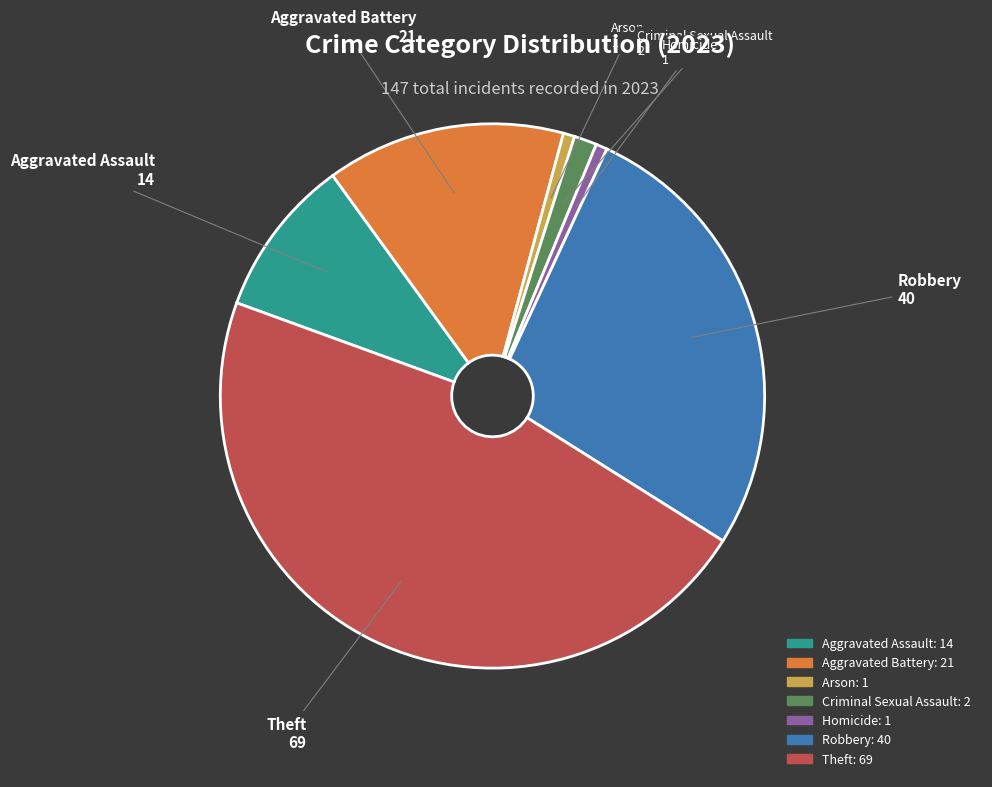

Is it true that Homicide is 1% of the pie?

True